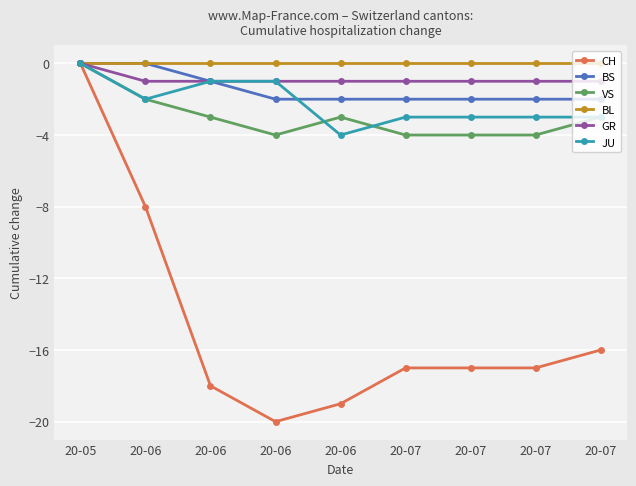

Is the value of JU at 20-07 greater than the value of GR at 20-07?

No